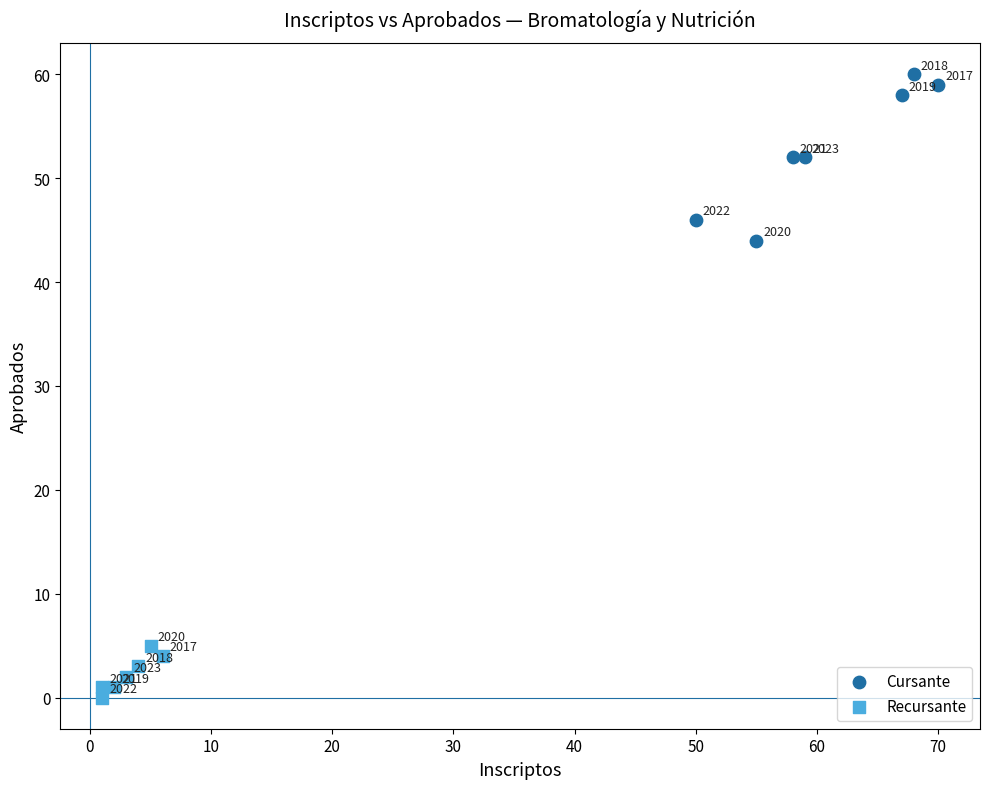

Which series has the widest spread of Y values?

Cursante